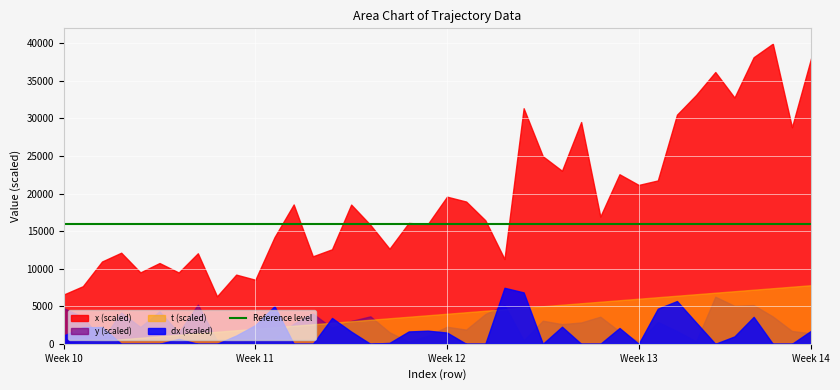

What is the smallest value displayed?

0.0